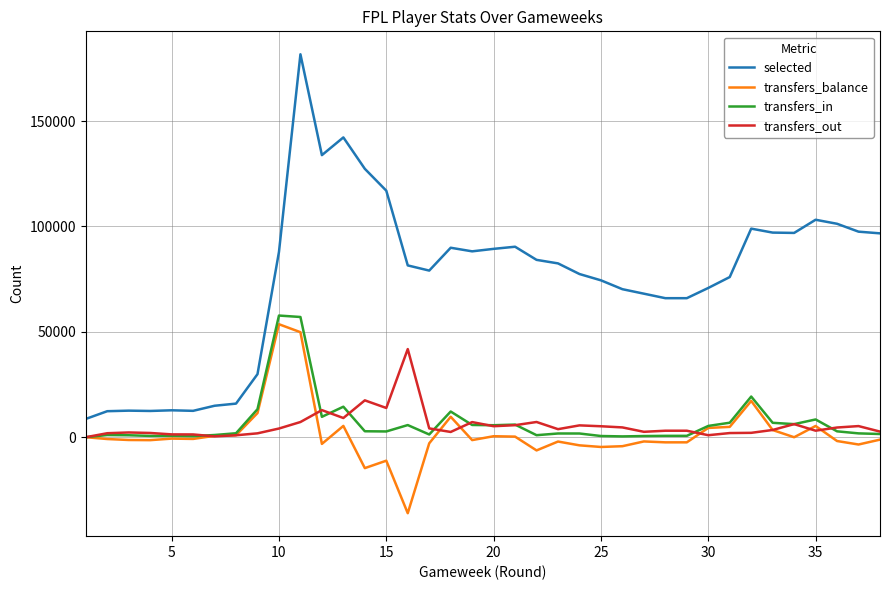

How many lines are shown in the chart?

4